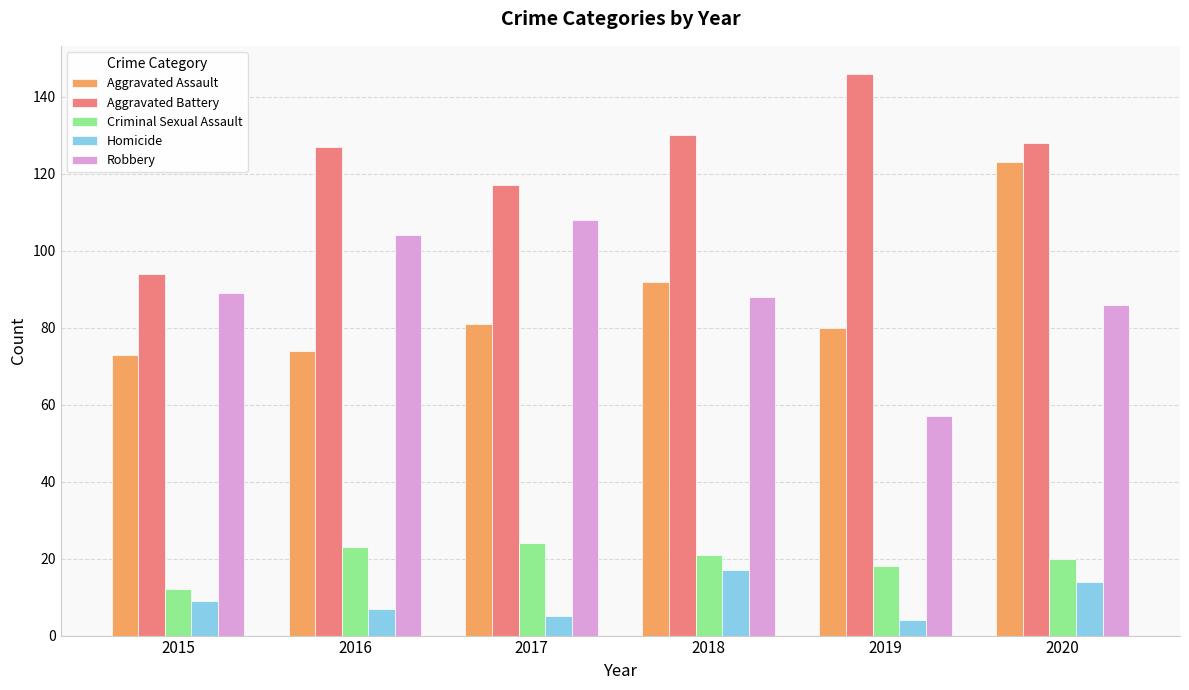

Which series changed the most between 2015 and 2020?

Aggravated Assault